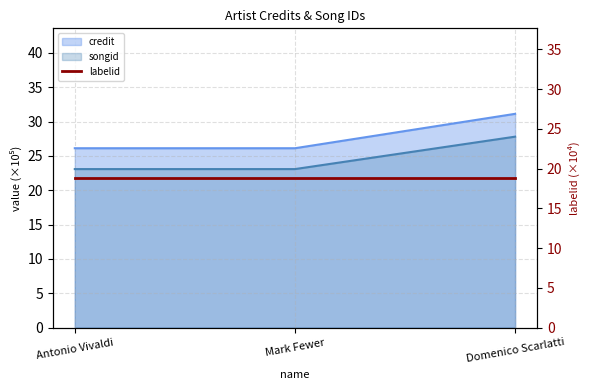

True or false: credit has a value of 44.8 at Mark Fewer.

False